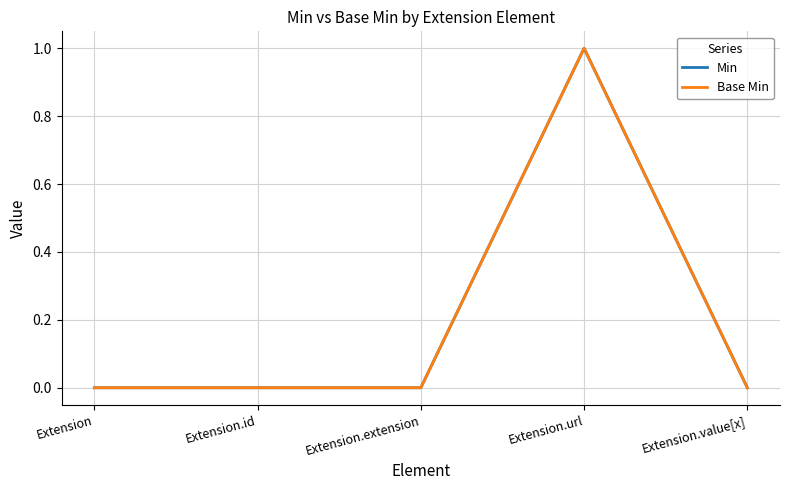

Does the chart display data point markers on the line(s)?

No